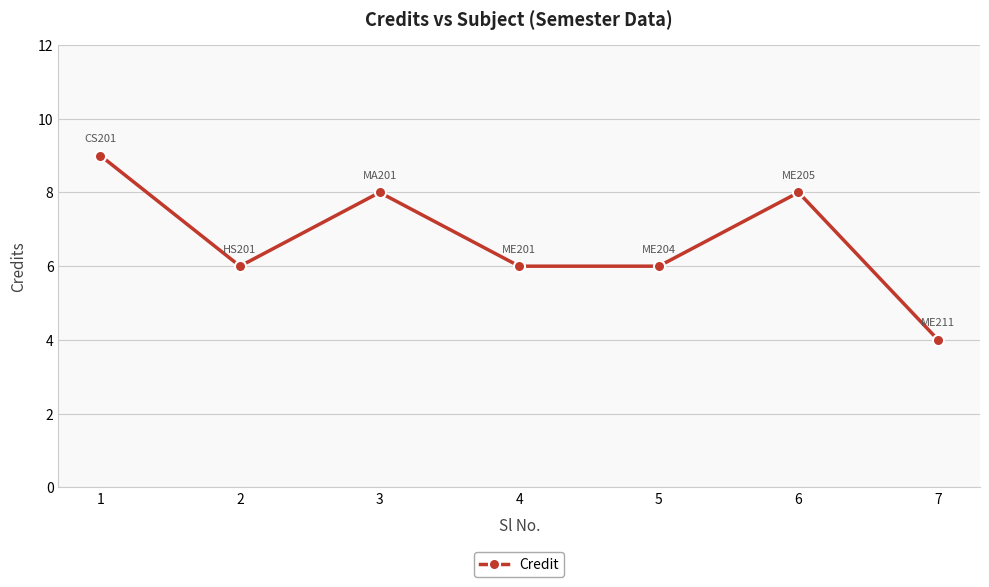

What is the difference between the values at 6 and 4?

2